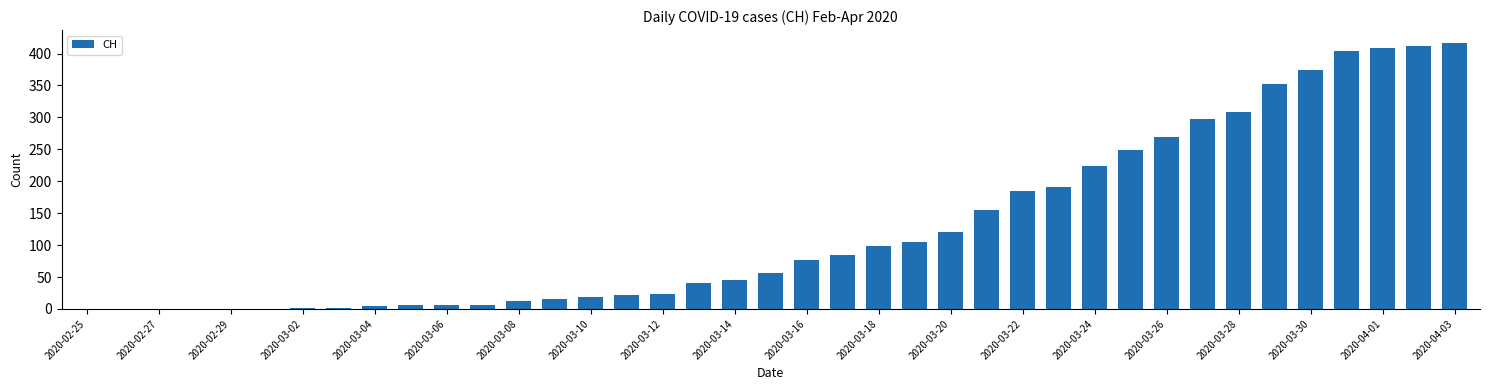

What is the greatest value displayed?

416